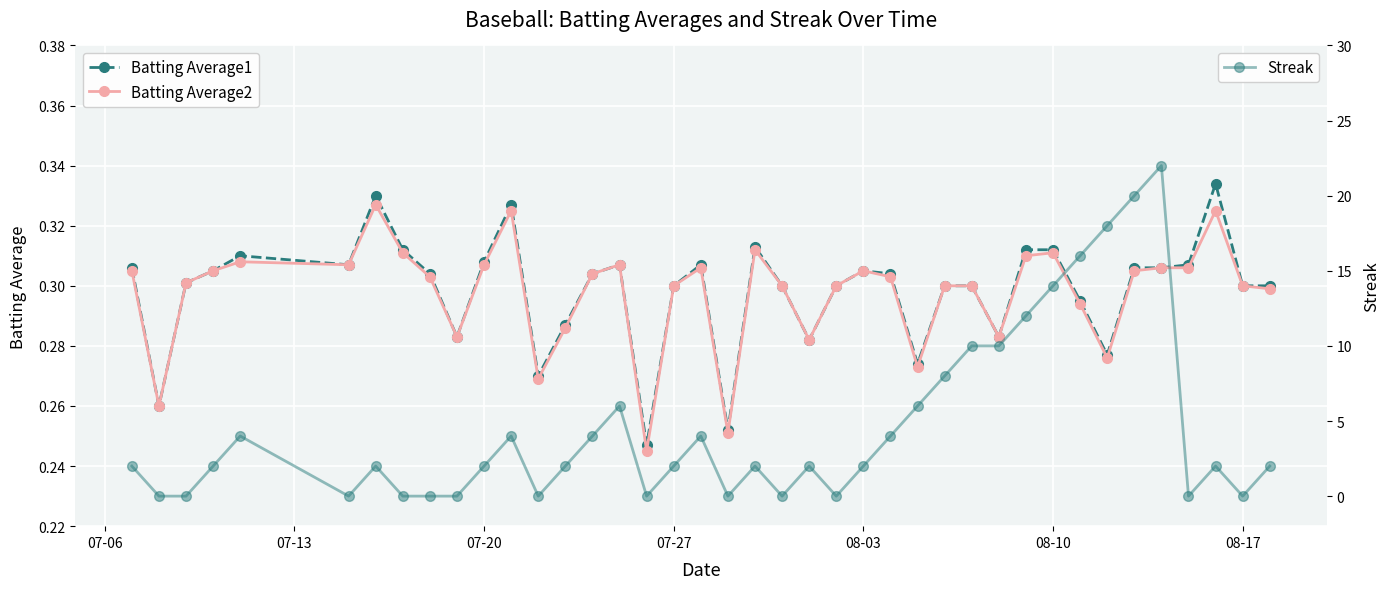

True or false: Batting Average1 has a value of 0.5 at 07-20.

False